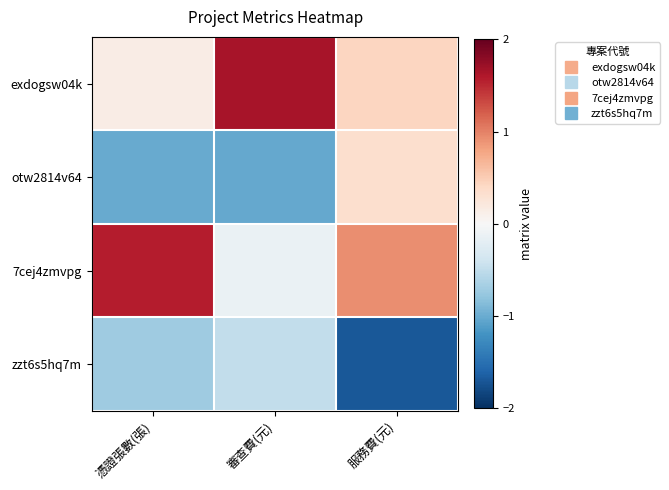

At 憑證張數(張), list the series in order from smallest to largest.

otw2814v64, zzt6s5hq7m, exdogsw04k, 7cej4zmvpg